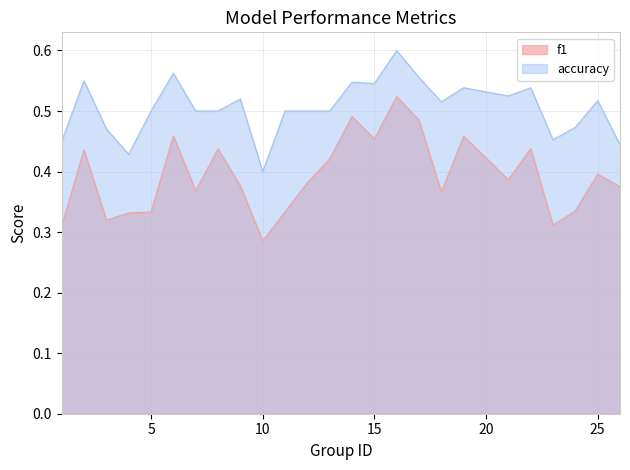

How many accuracy values are between 0 and 1?

25